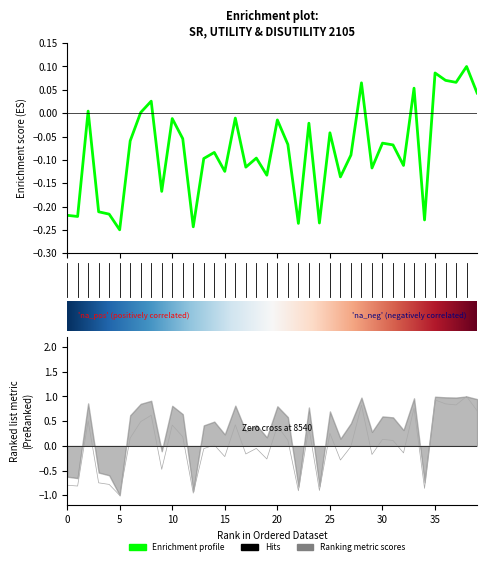

In Disutility 2105, how many points are higher than both neighbors (excluding endpoints)?

14